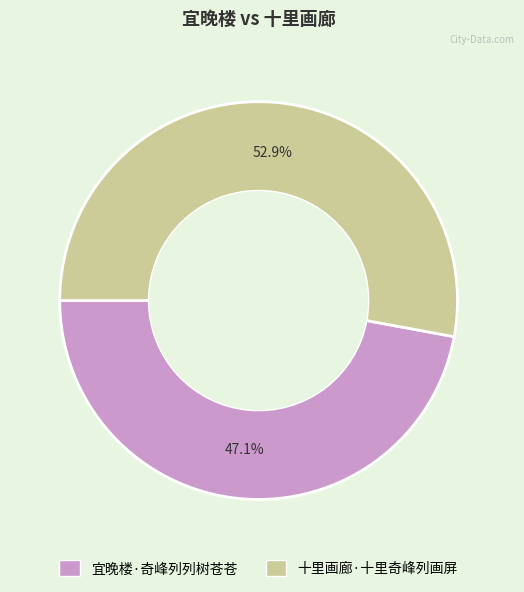

Approximately how many times larger is the value at 宜晚楼·奇峰列列树苍苍 compared to 十里画廊·十里奇峰列画屏?

0.9